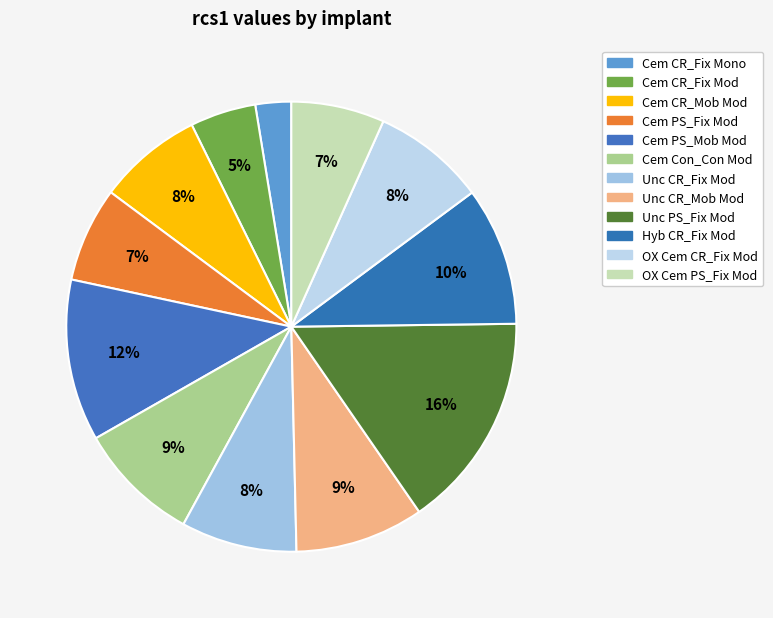

Count the number of slices in the pie.

12